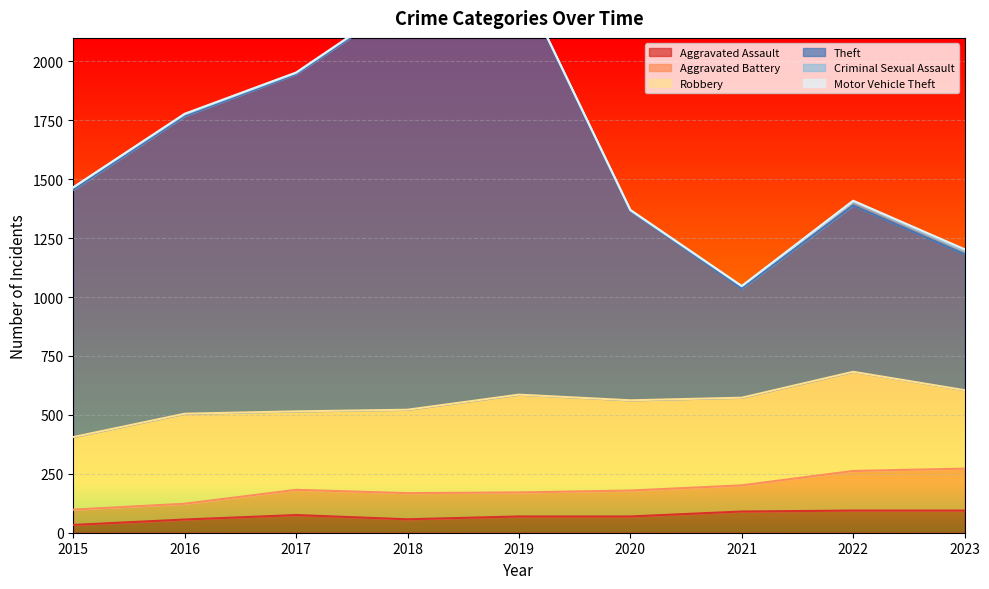

What is the highest value of the Aggravated Assault series?

94